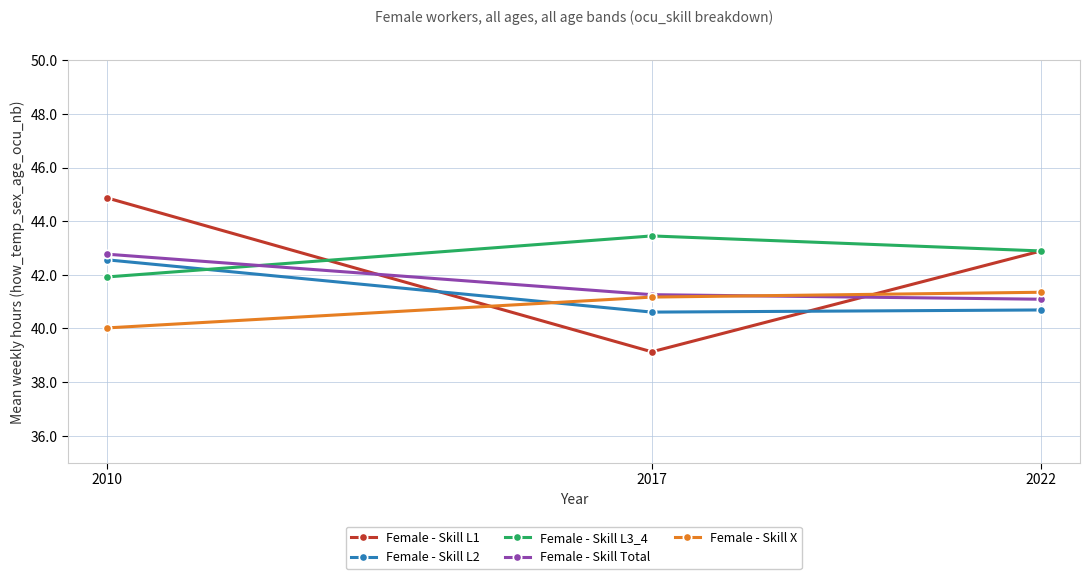

Which category has the highest value across all series?

2010